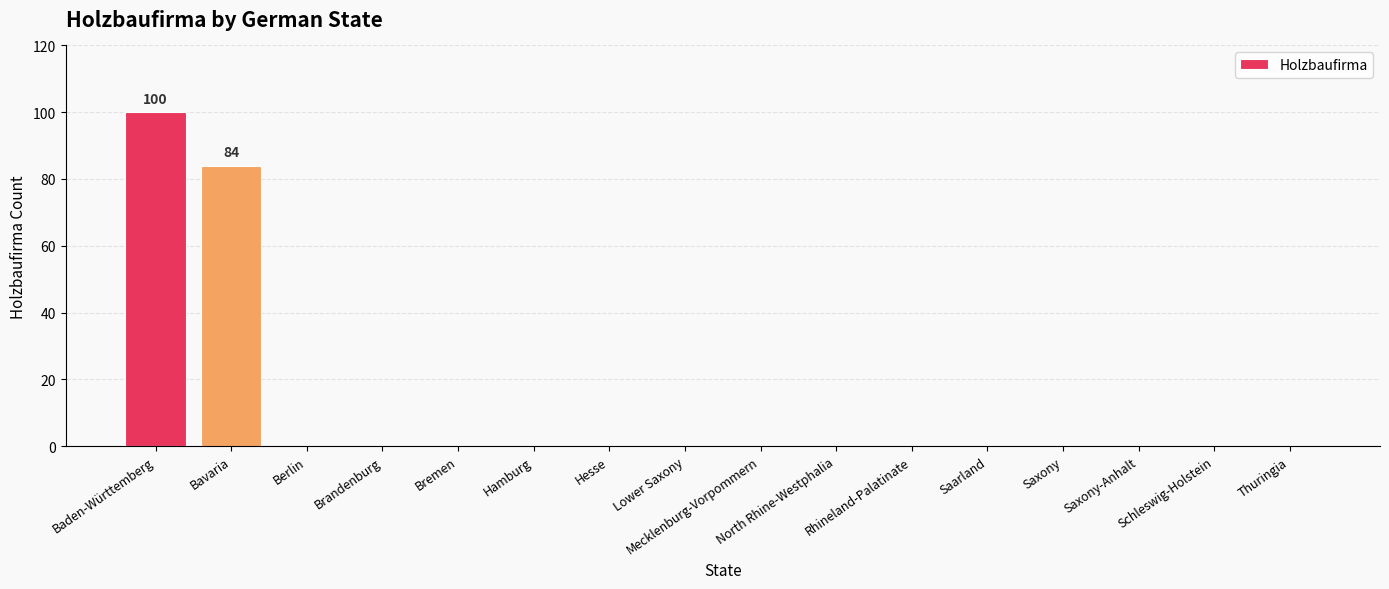

What is the greatest value displayed?

100